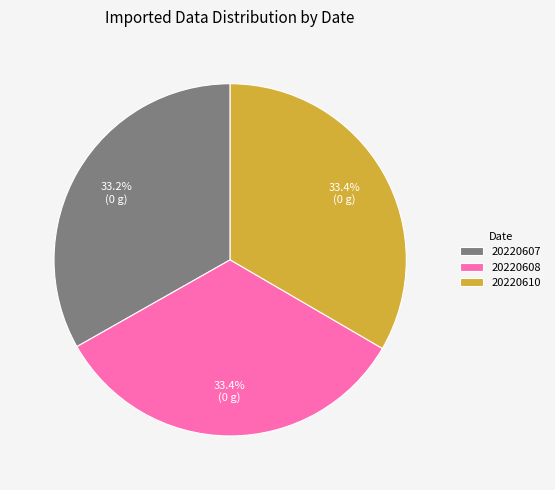

True or false: 20220608 accounts for 33% of the total.

True